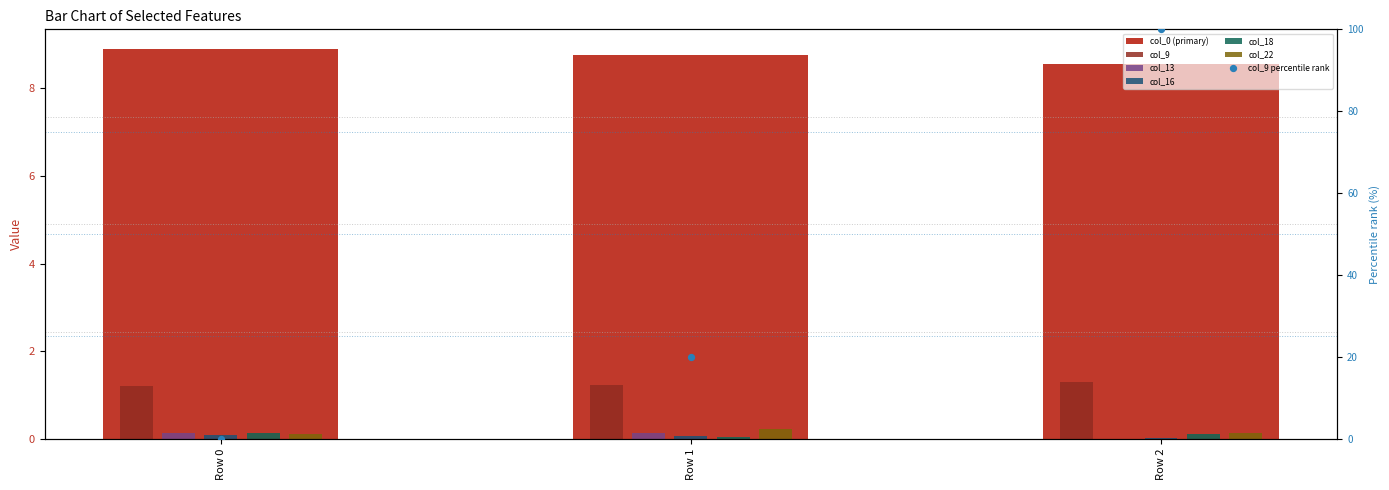

What are all the series names shown in the legend?

col_0, col_9, col_13, col_16, col_18, col_22